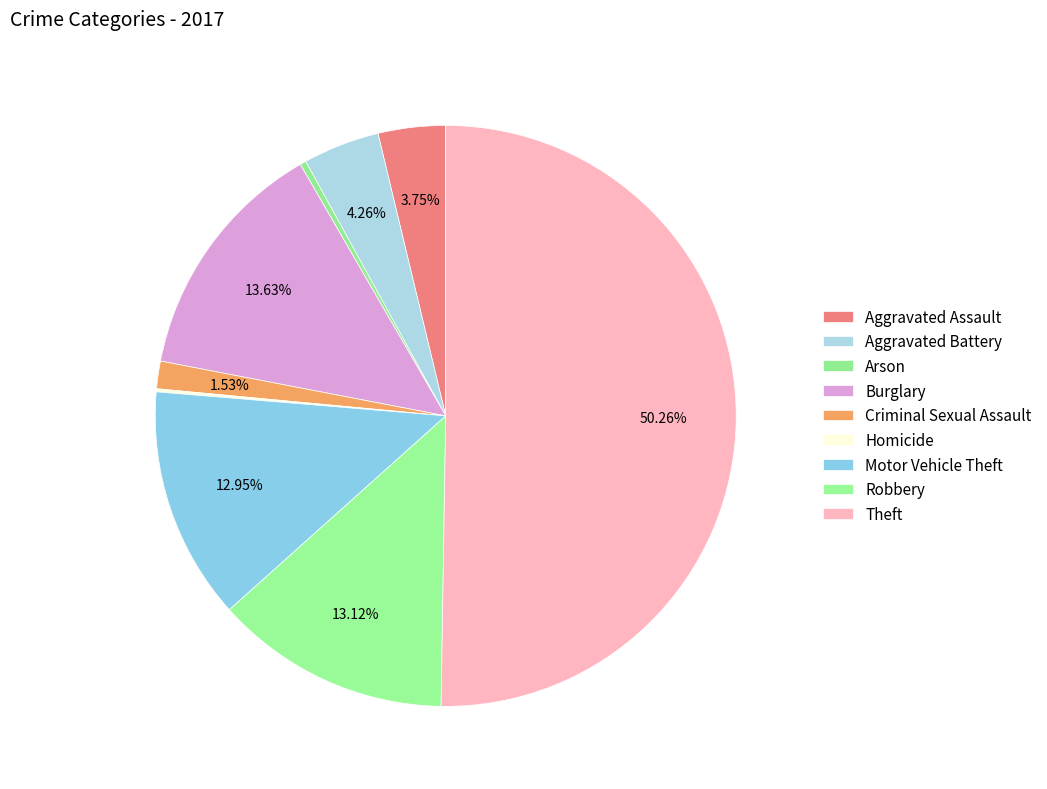

How many segments does this pie chart have?

9